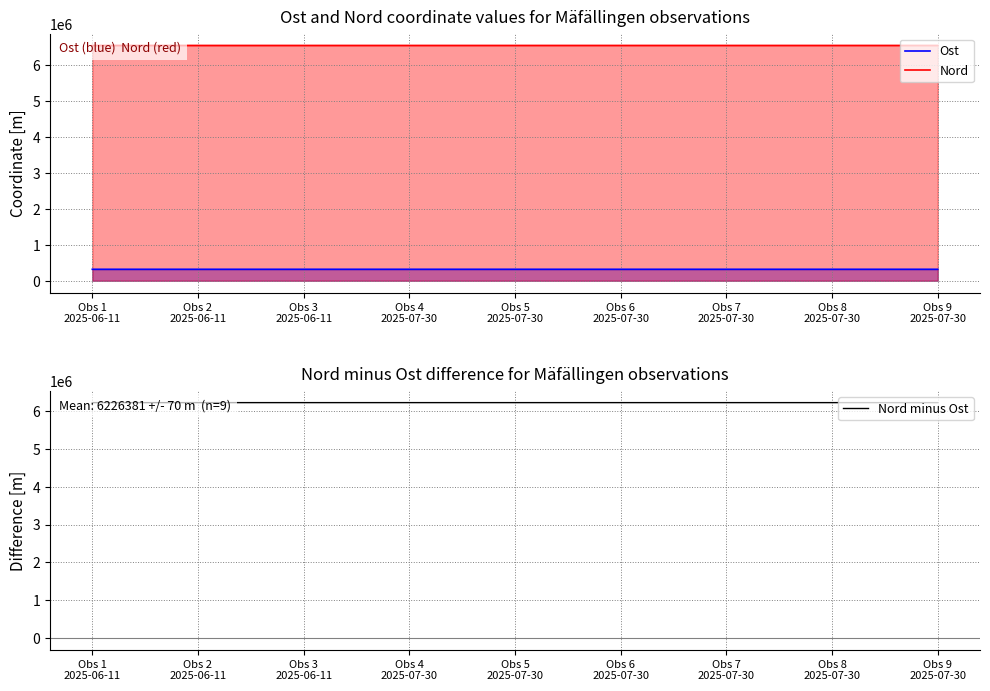

Reading left to right, what are all the values shown in this chart?

Ost: Obs 1
2025-06-11=318554	Obs 2
2025-06-11=318597	Obs 3
2025-06-11=318612	Obs 4
2025-07-30=318676	Obs 5
2025-07-30=318578	Obs 6
2025-07-30=318626	Obs 7
2025-07-30=318625	Obs 8
2025-07-30=318665	Obs 9
2025-07-30=318570
Nord: Obs 1
2025-06-11=6545060	Obs 2
2025-06-11=6544967	Obs 3
2025-06-11=6544922	Obs 4
2025-07-30=6544995	Obs 5
2025-07-30=6544960	Obs 6
2025-07-30=6545024	Obs 7
2025-07-30=6544985	Obs 8
2025-07-30=6544962	Obs 9
2025-07-30=6545061
Nord minus Ost: Obs 1
2025-06-11=6226506	Obs 2
2025-06-11=6226370	Obs 3
2025-06-11=6226310	Obs 4
2025-07-30=6226319	Obs 5
2025-07-30=6226382	Obs 6
2025-07-30=6226398	Obs 7
2025-07-30=6226360	Obs 8
2025-07-30=6226297	Obs 9
2025-07-30=6226491